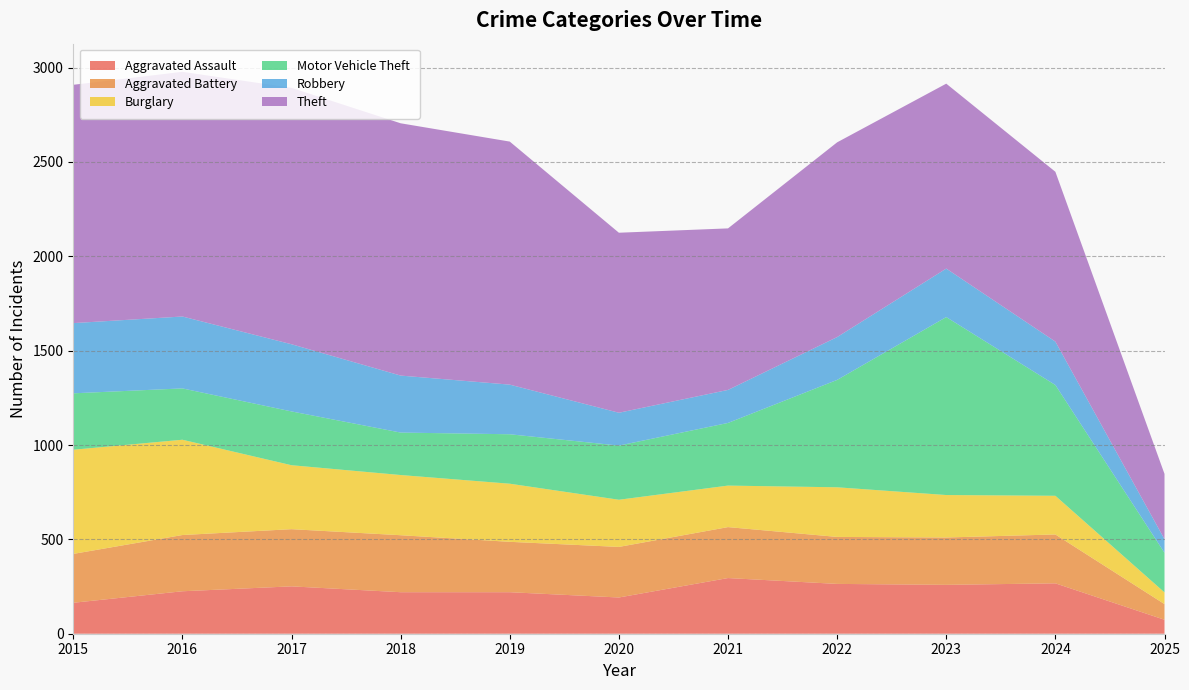

Reading right to left, what are all the values shown in this chart?

Aggravated Assault: 2025=74	2024=267	2023=259	2022=264	2021=295	2020=192	2019=220	2018=220	2017=251	2016=225	2015=164
Aggravated Battery: 2025=83	2024=259	2023=251	2022=249	2021=270	2020=268	2019=267	2018=302	2017=303	2016=298	2015=259
Burglary: 2025=62	2024=205	2023=225	2022=263	2021=220	2020=250	2019=308	2018=319	2017=339	2016=505	2015=552
Motor Vehicle Theft: 2025=210	2024=587	2023=943	2022=569	2021=332	2020=287	2019=262	2018=225	2017=285	2016=272	2015=299
Robbery: 2025=72	2024=230	2023=257	2022=227	2021=175	2020=174	2019=263	2018=302	2017=356	2016=381	2015=372
Theft: 2025=346	2024=900	2023=980	2022=1032	2021=856	2020=954	2019=1288	2018=1337	2017=1359	2016=1297	2015=1263